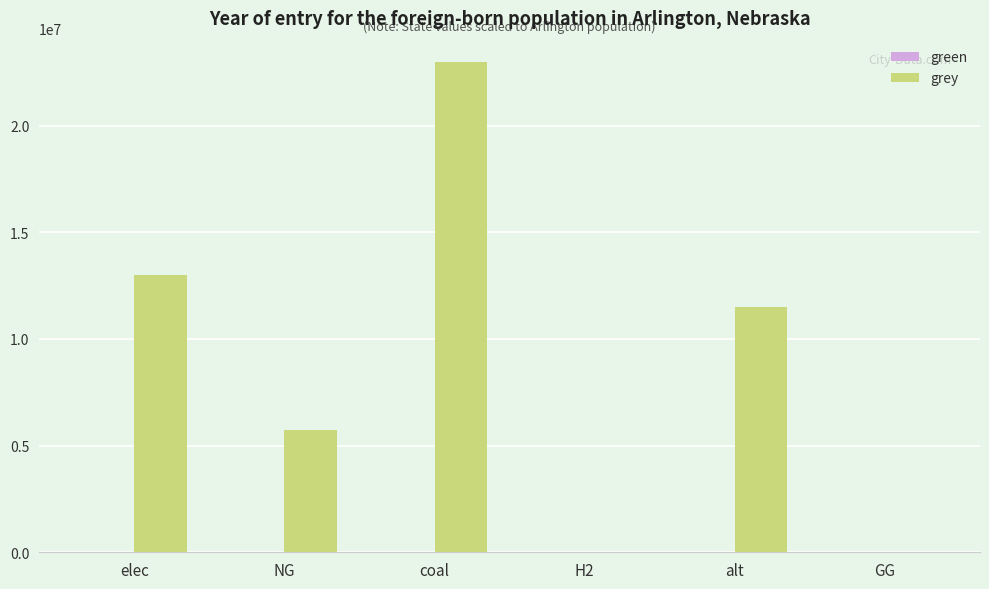

What is the sum of the values at H2 and coal?

22960786.6